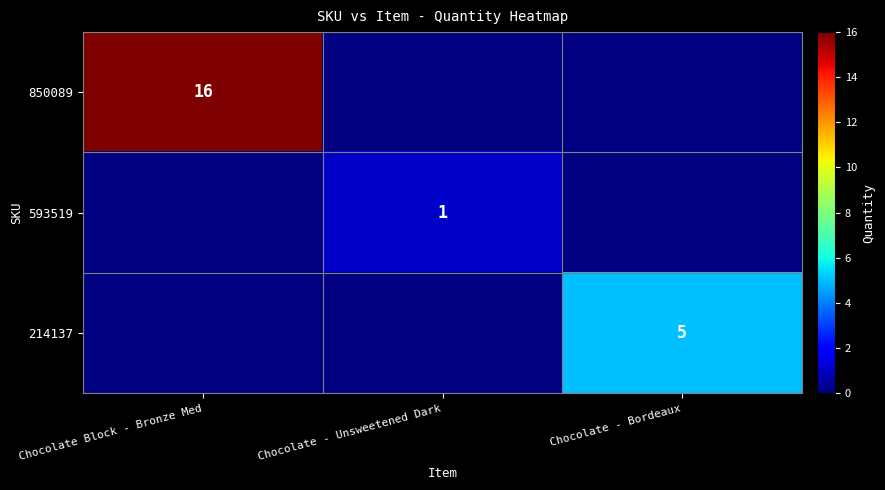

The 593519 series shows 0 at Chocolate - Unsweetened Dark. True or false?

False